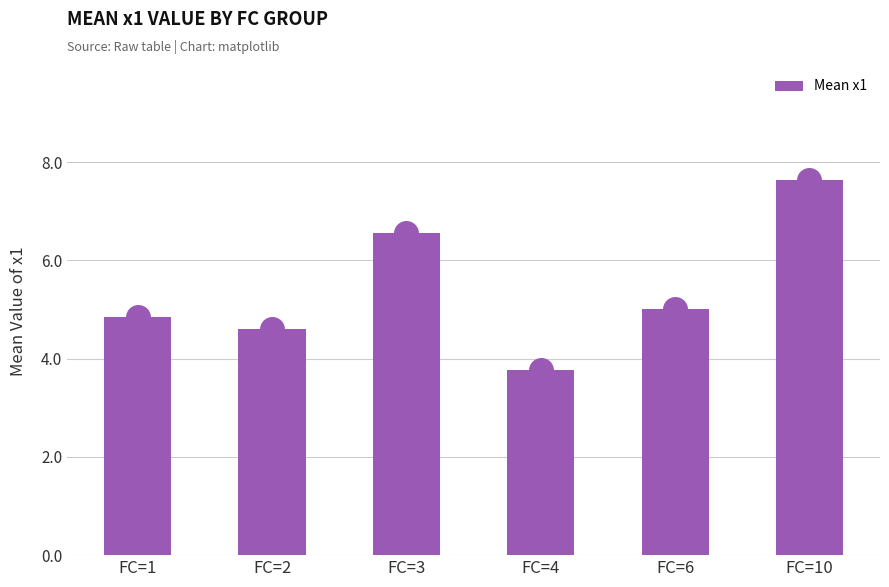

Reading left to right, what are all the values shown in this chart?

FC=1=4.9	FC=2=4.6	FC=3=6.6	FC=4=3.8	FC=6=5.0	FC=10=7.6